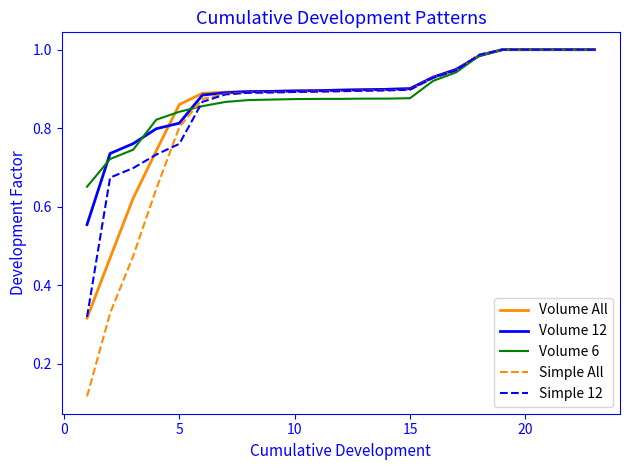

What is the difference between the maximum and minimum values in the Volume 12 series?

0.4